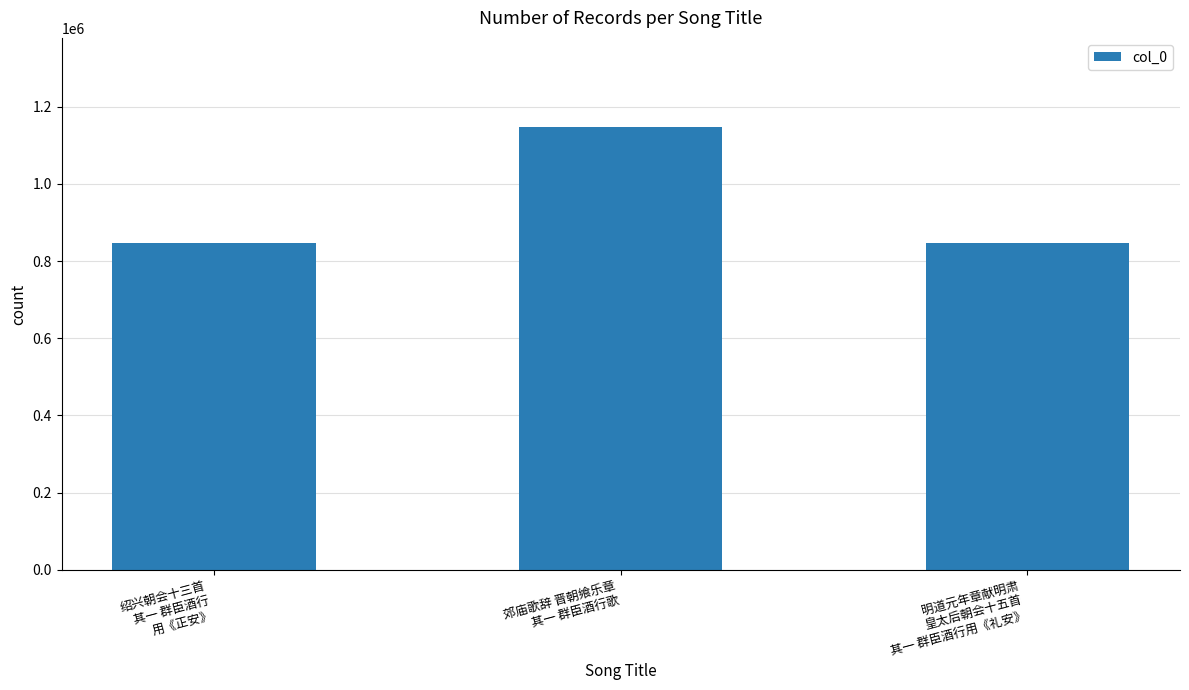

What is the greatest value displayed?

1148318